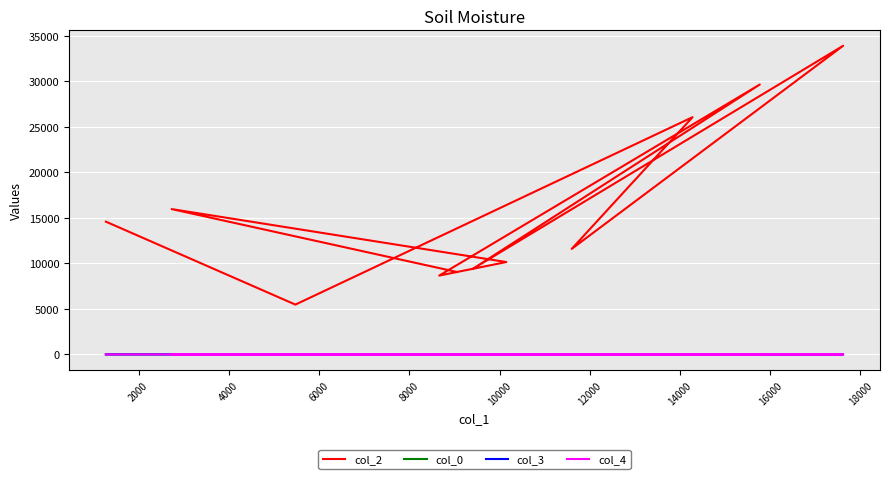

True or false: col_0 and col_3 cross at least once.

False